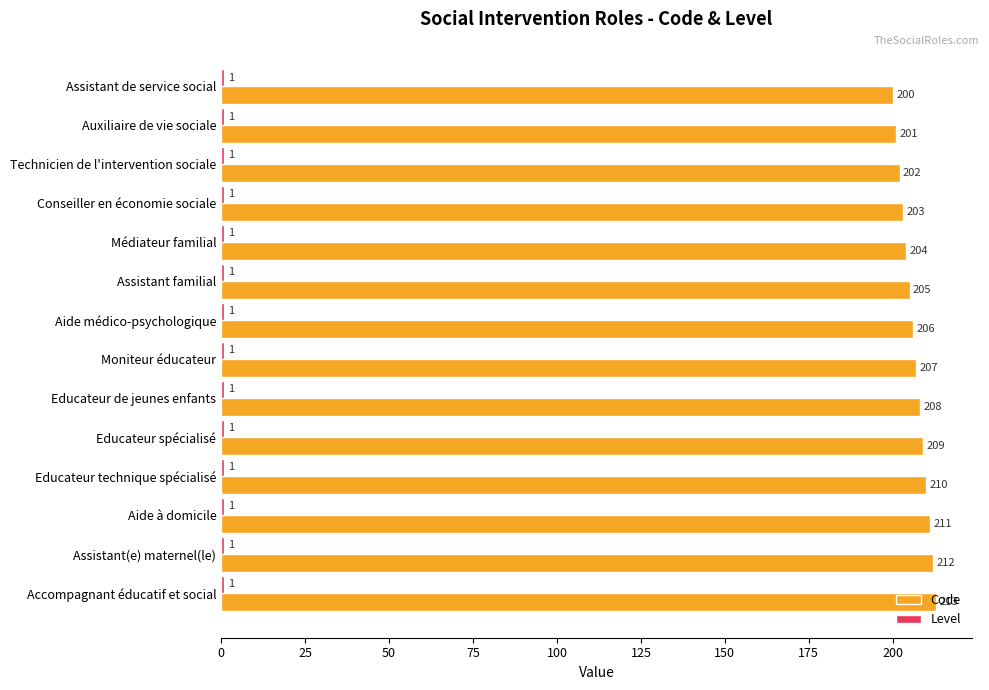

Rank the categories by Code value from highest to lowest.

Accompagnant éducatif et social, Assistant(e) maternel(le), Aide à domicile, Educateur technique spécialisé, Educateur spécialisé, Educateur de jeunes enfants, Moniteur éducateur, Aide médico-psychologique, Assistant familial, Médiateur familial, Conseiller en économie sociale, Technicien de l'intervention sociale, Auxiliaire de vie sociale, Assistant de service social